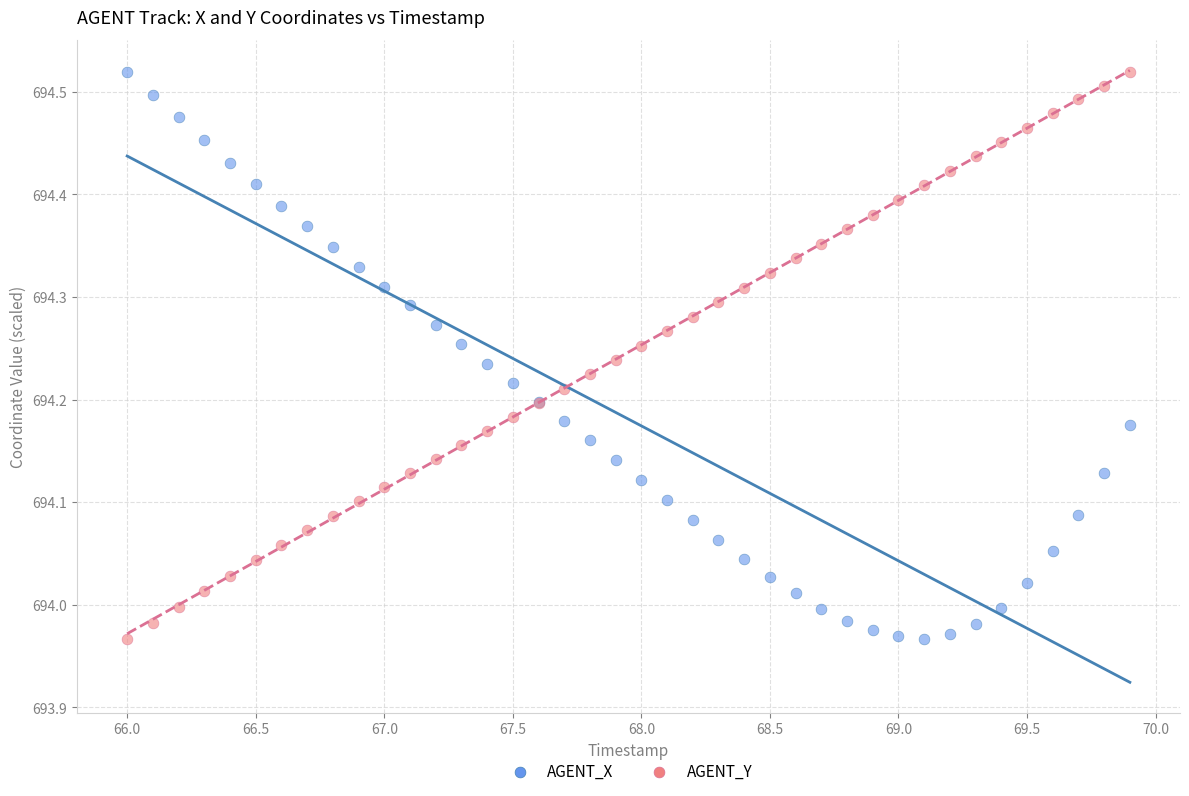

What are all the series names shown in the legend?

AGENT_X, AGENT_Y